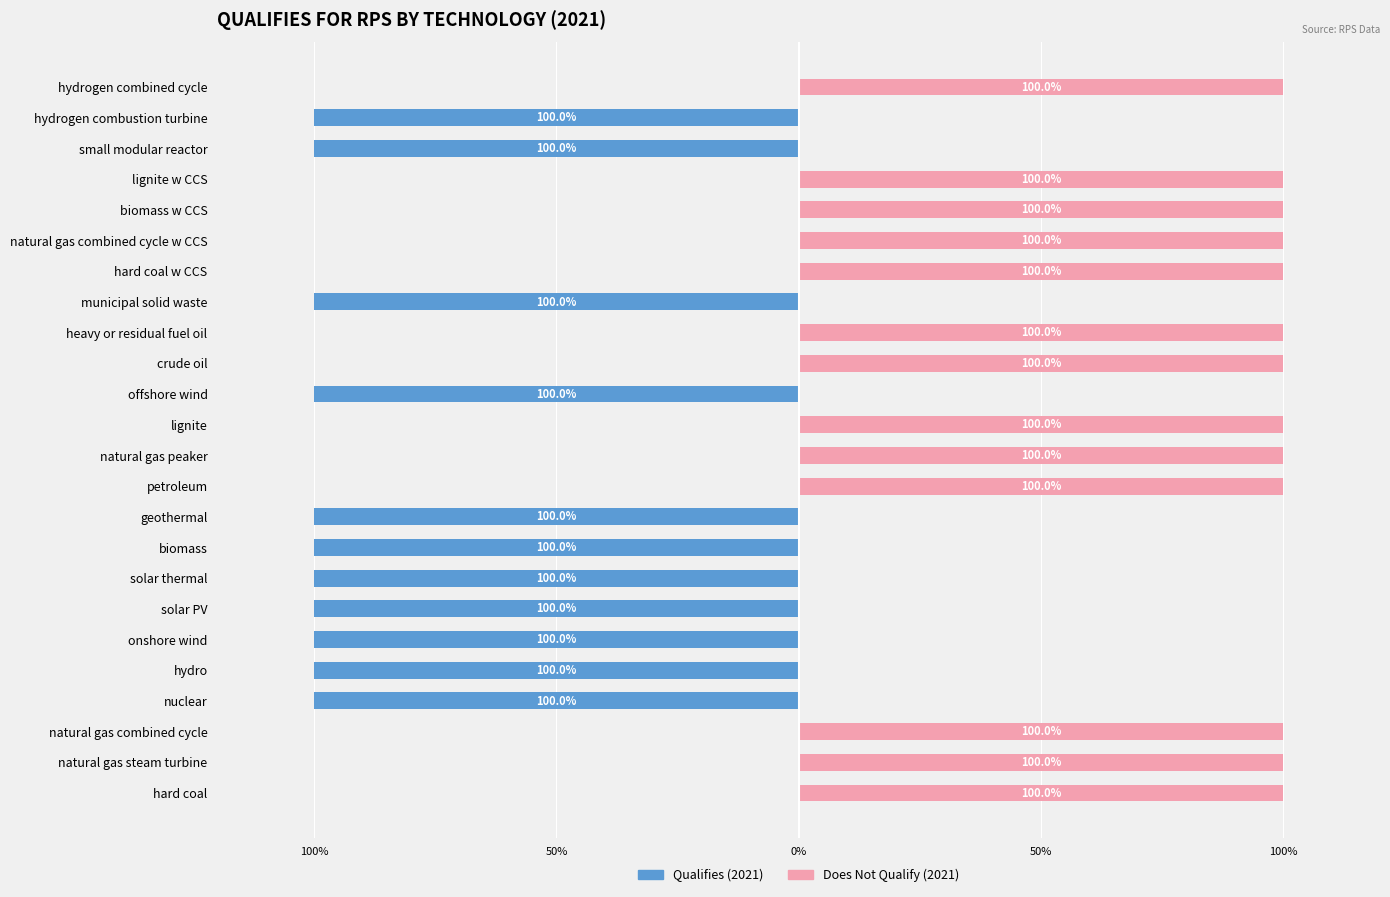

What is the highest value of the Does Not Qualify (2021) series?

100